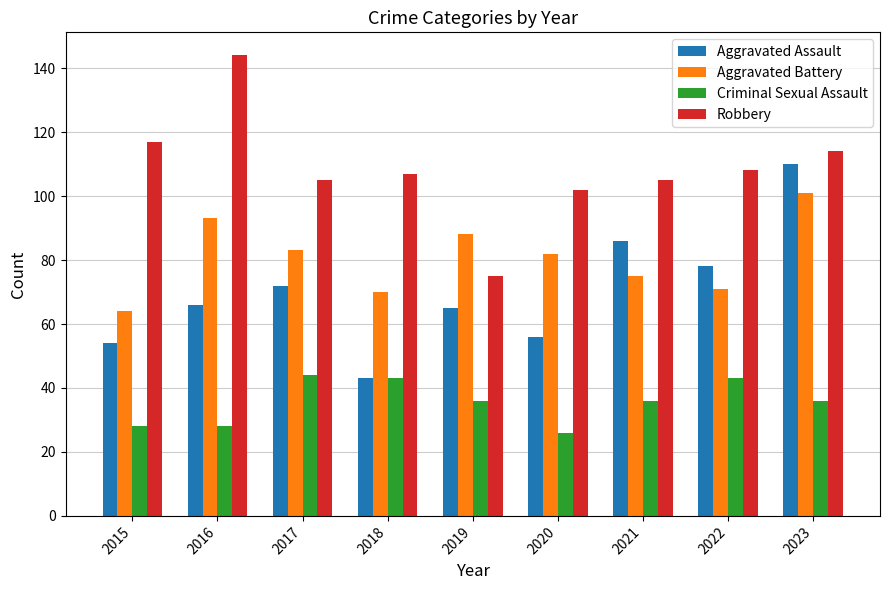

Which category has the lowest value in the Aggravated Battery series?

2015